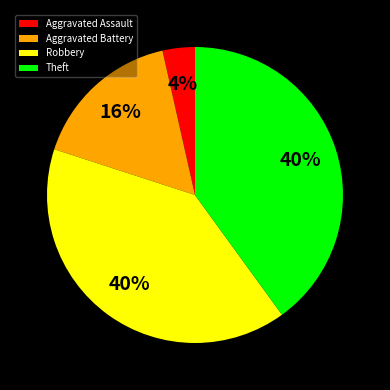

Which has a higher value, Theft or Aggravated Assault?

Theft